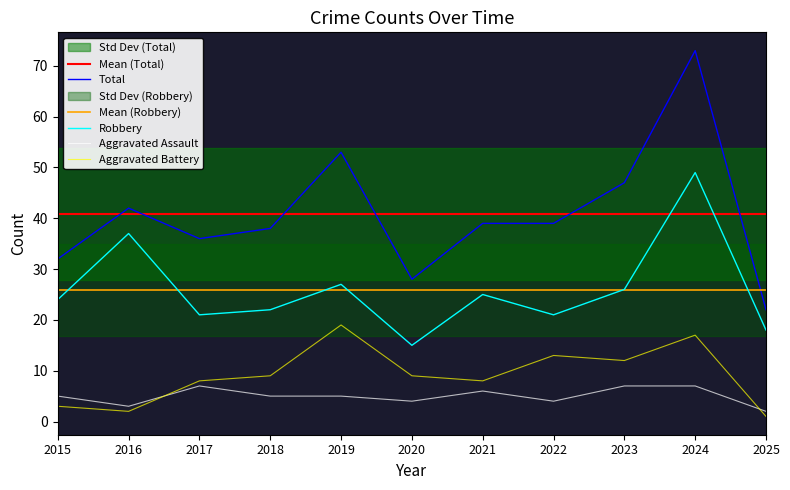

Rank the categories by Aggravated Assault value from lowest to highest.

2025, 2016, 2020, 2022, 2015, 2018, 2019, 2021, 2017, 2023, 2024